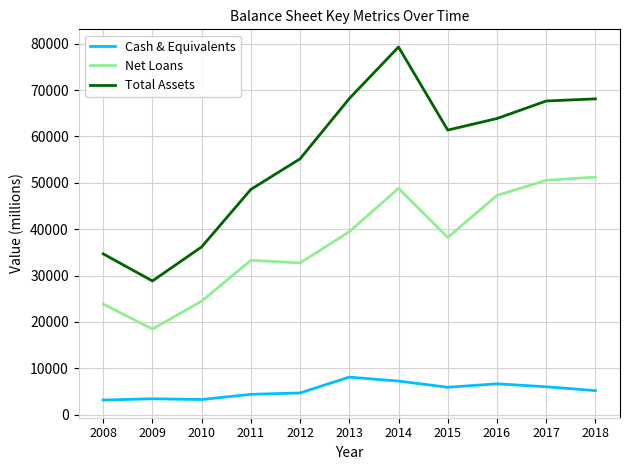

At which category is the sum across all series the highest?

2014